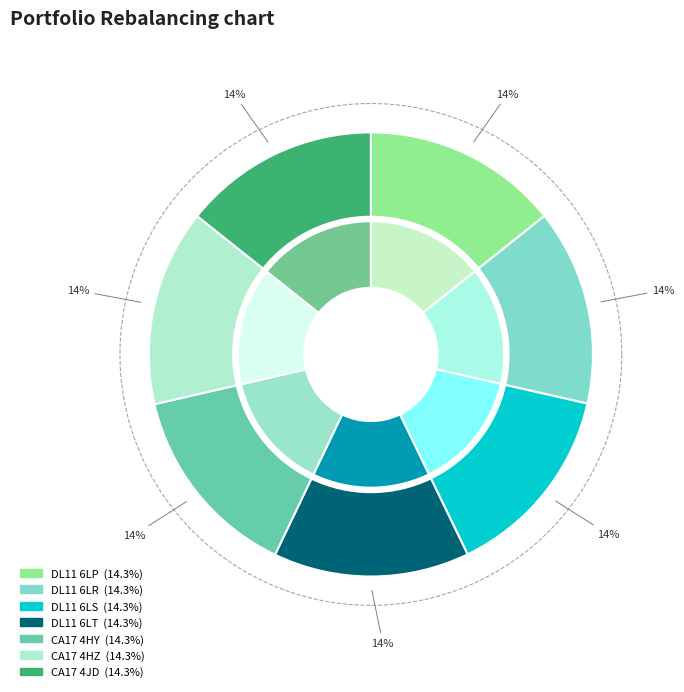

What is the smallest slice in the pie chart?

DL11 6LS